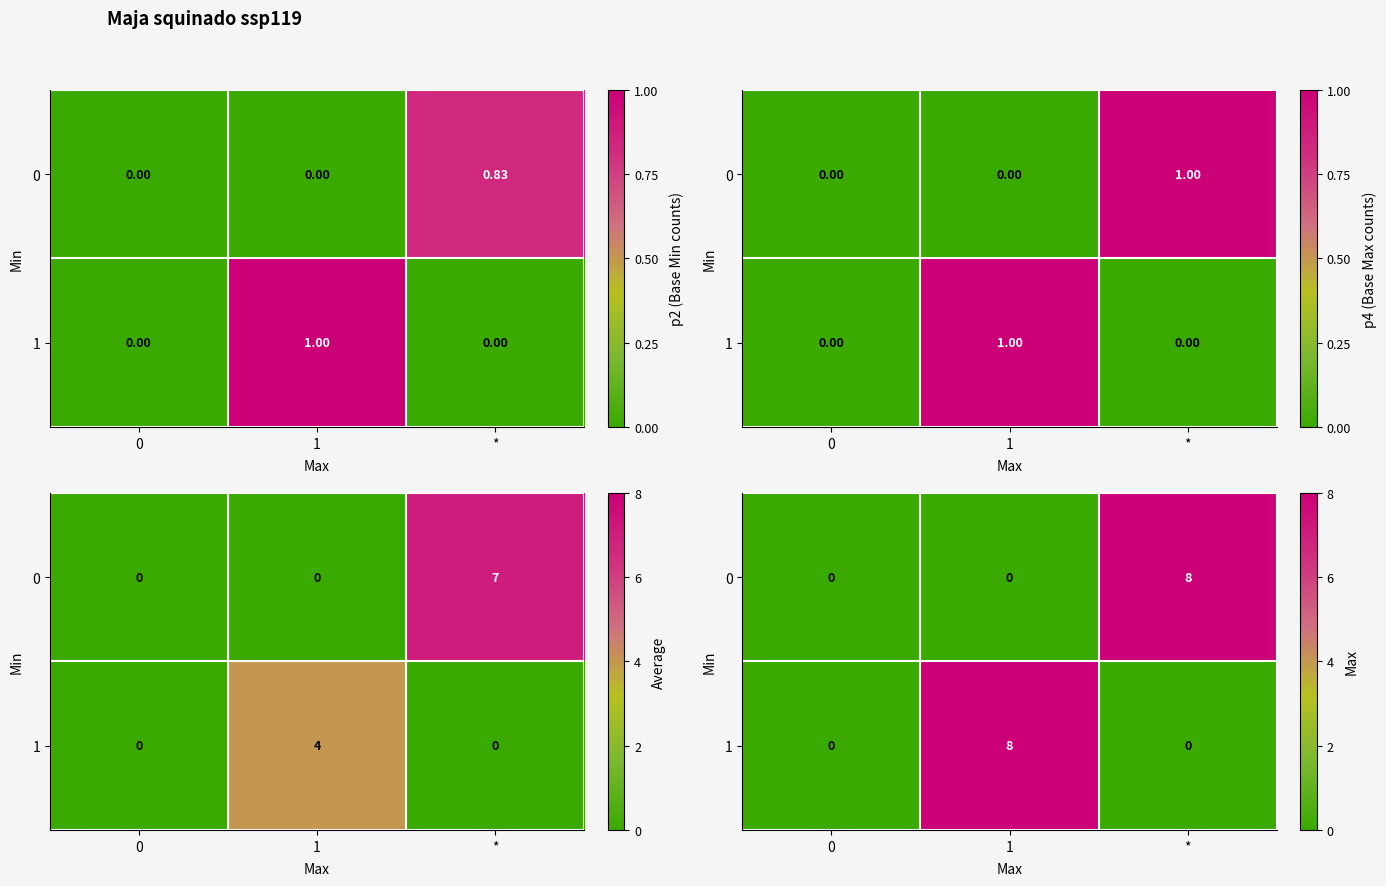

The 0 series shows -3 at 1. True or false?

False